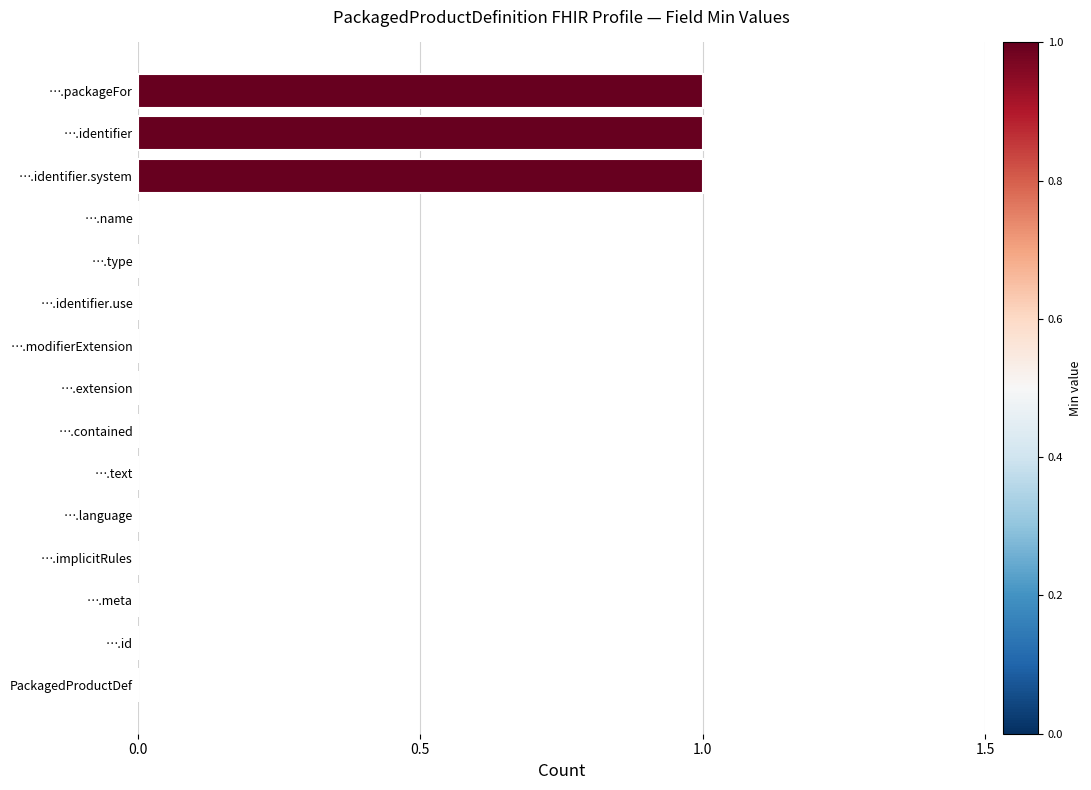

What is the change in value from ….id to ….identifier?

+1